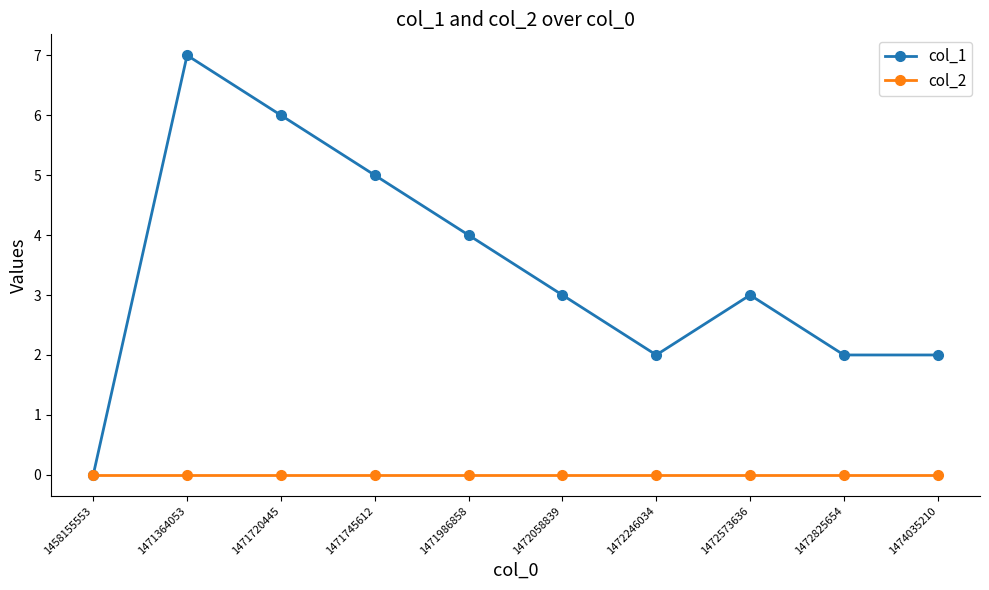

Reading left to right, extract all data points from this chart.

col_1: 0	7	6	5	4	3	2	3	2	2
col_2: 0	0	0	0	0	0	0	0	0	0